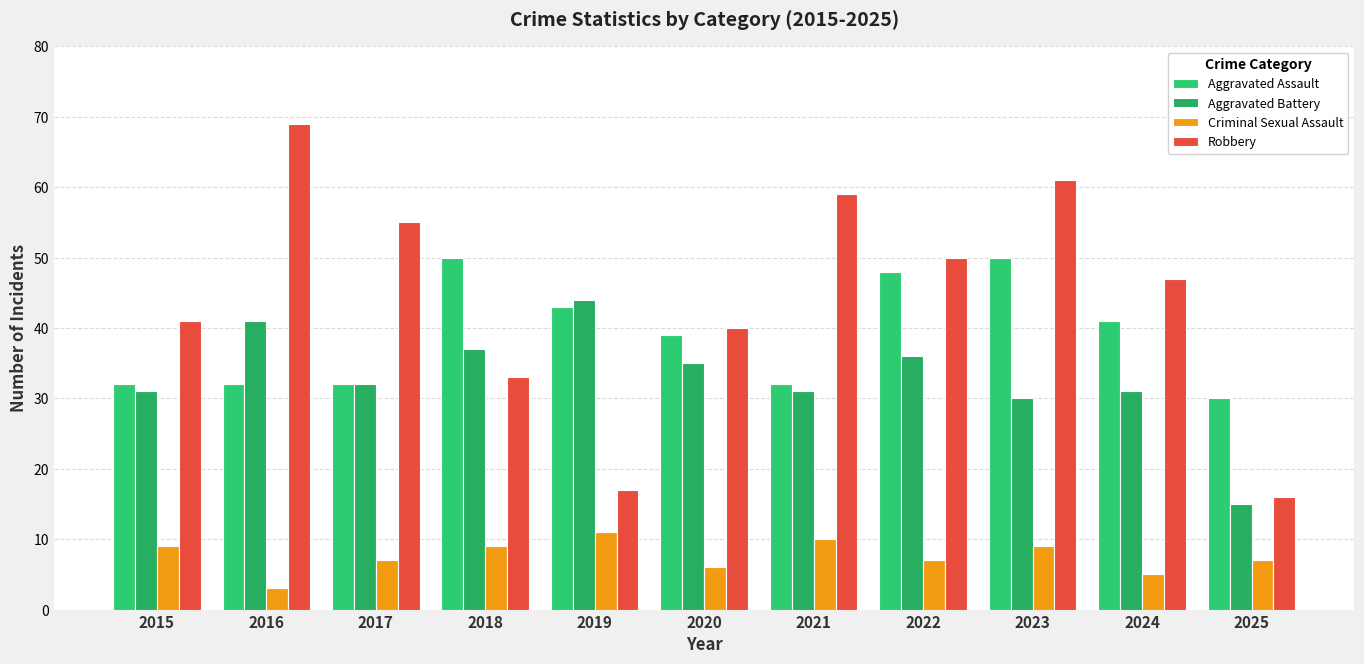

What is the average value of the Robbery series?

44